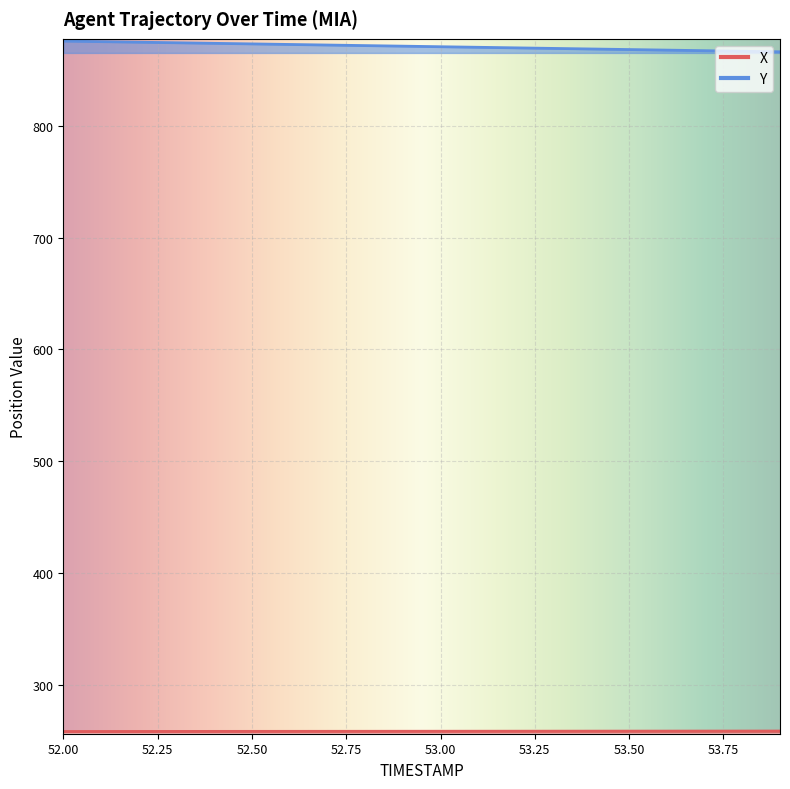

At how many categories does at least one series exceed 486?

20